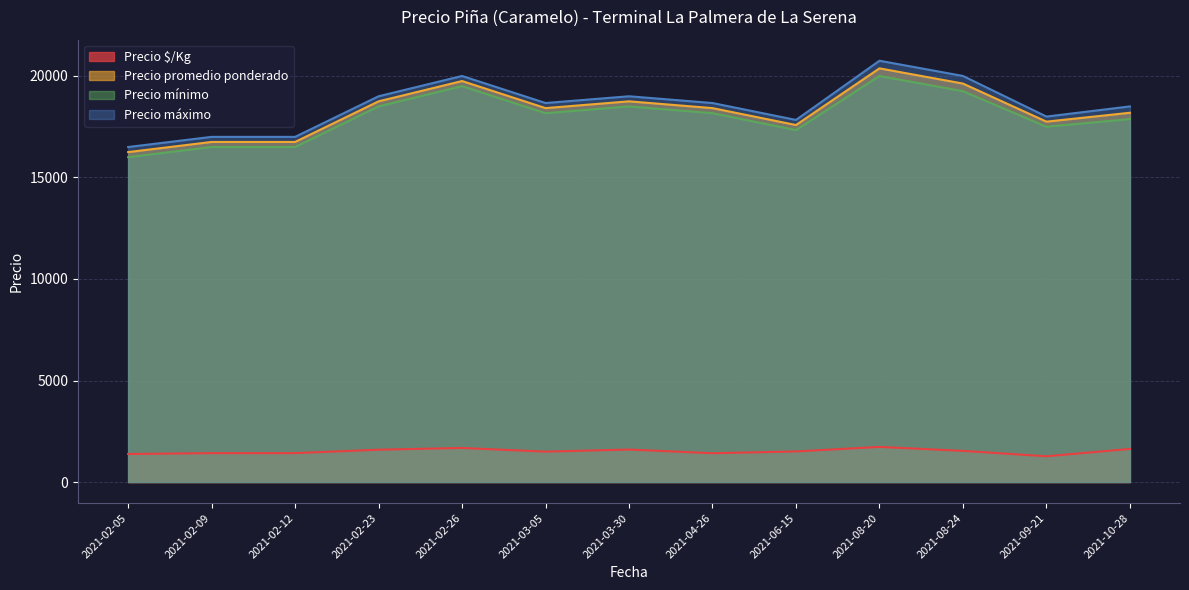

True or false: Precio minimo and Precio $/Kg cross at least once.

False